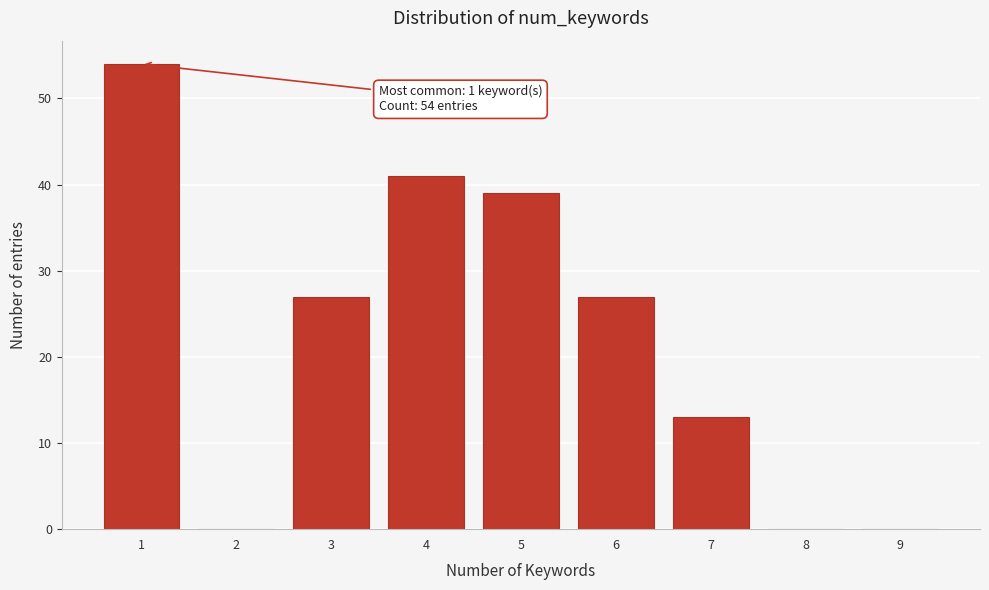

Reading right to left, what are all the values shown in this chart?

9=0	8=0	7=13	6=27	5=39	4=41	3=27	2=0	1=54